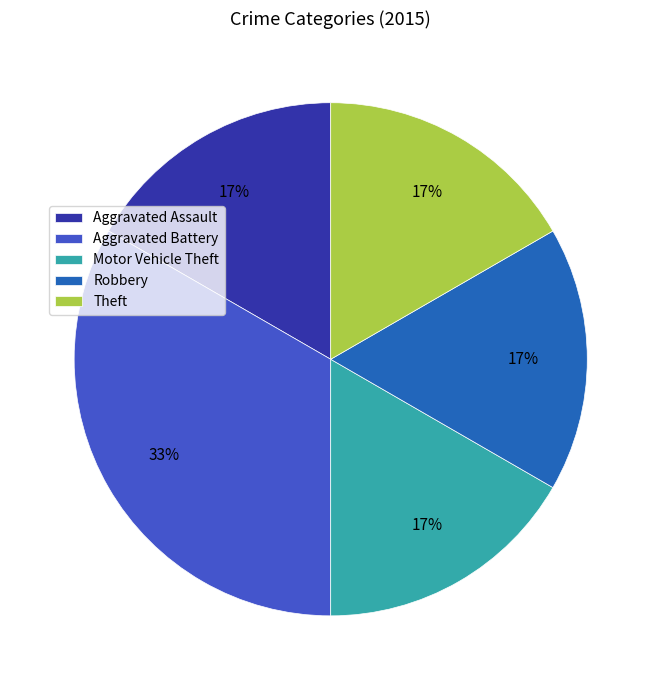

Which slice is the largest?

Aggravated Battery